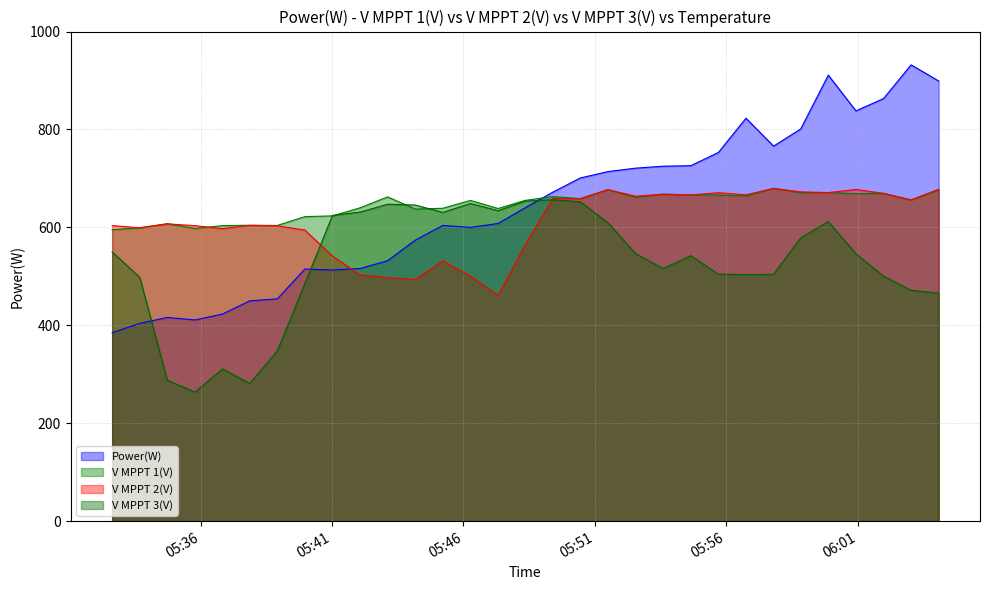

What is the difference between the maximum and second lowest values in the V MPPT 2(V) series?

185.8